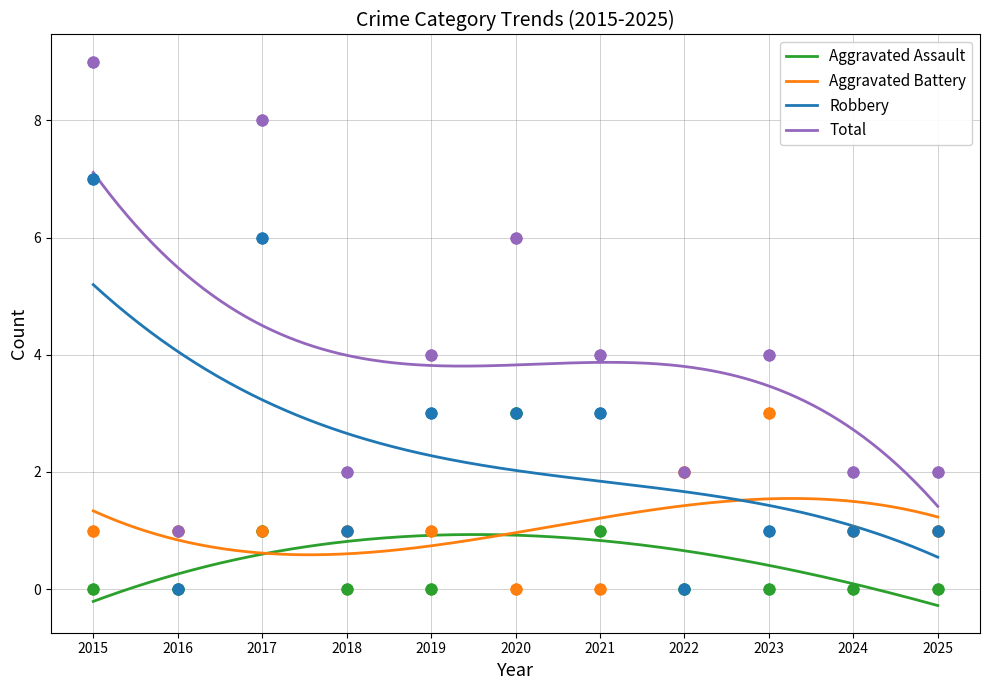

Which series reaches the minimum Y coordinate?

Aggravated Assault